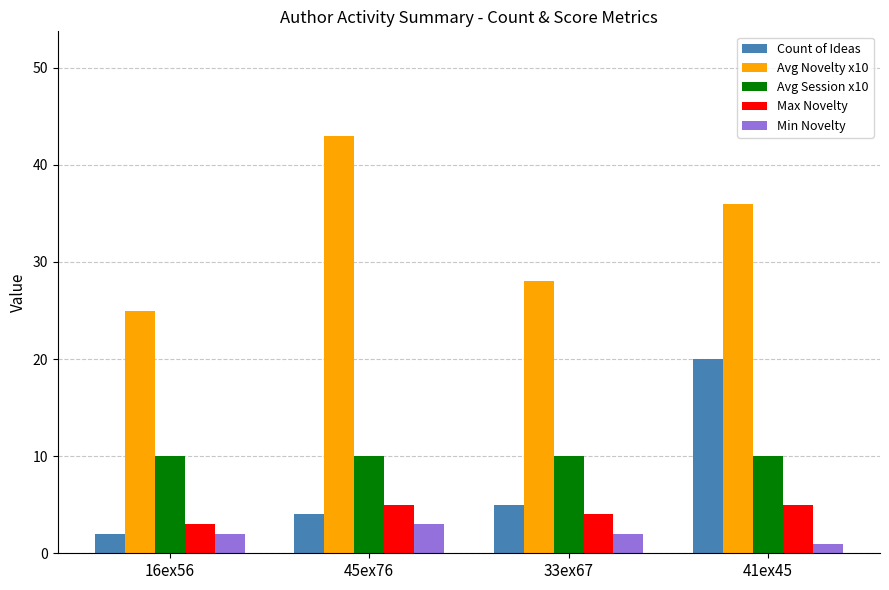

Between 45ex76 and 33ex67, which series saw the biggest shift?

Avg Novelty x10